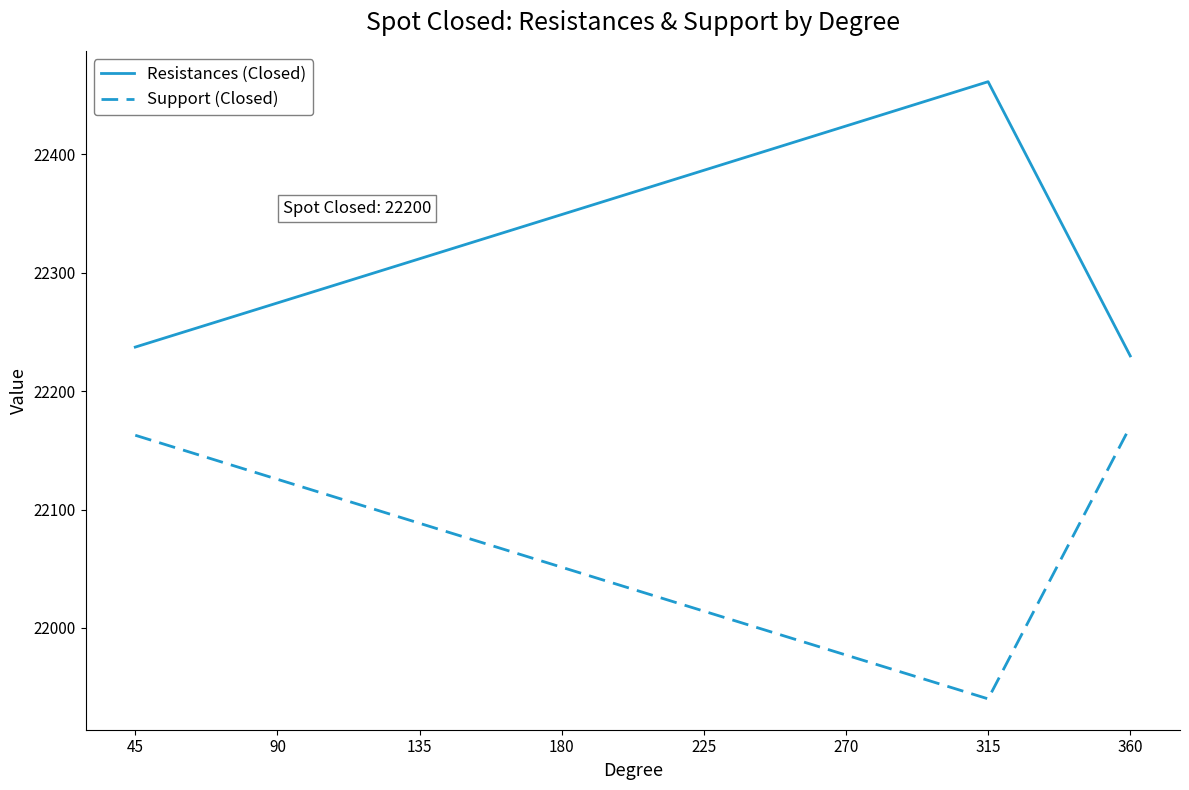

What is the average value of the Resistances (Closed) series?

22334.4